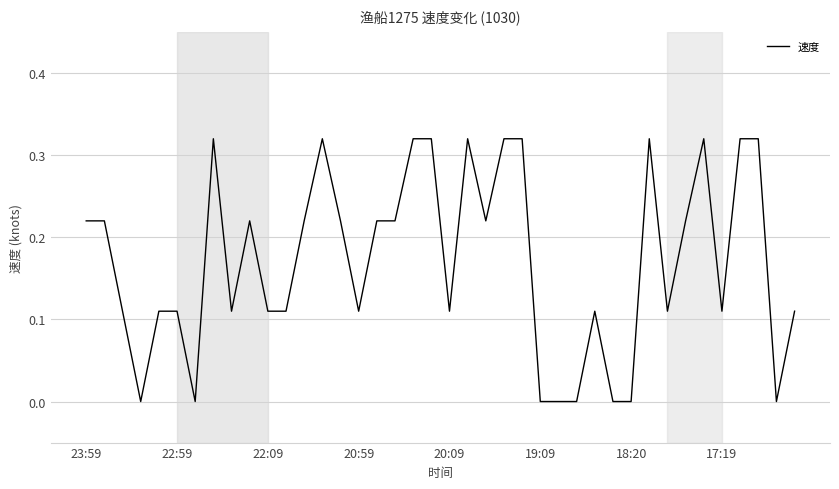

Does the chart display data point markers on the line(s)?

No